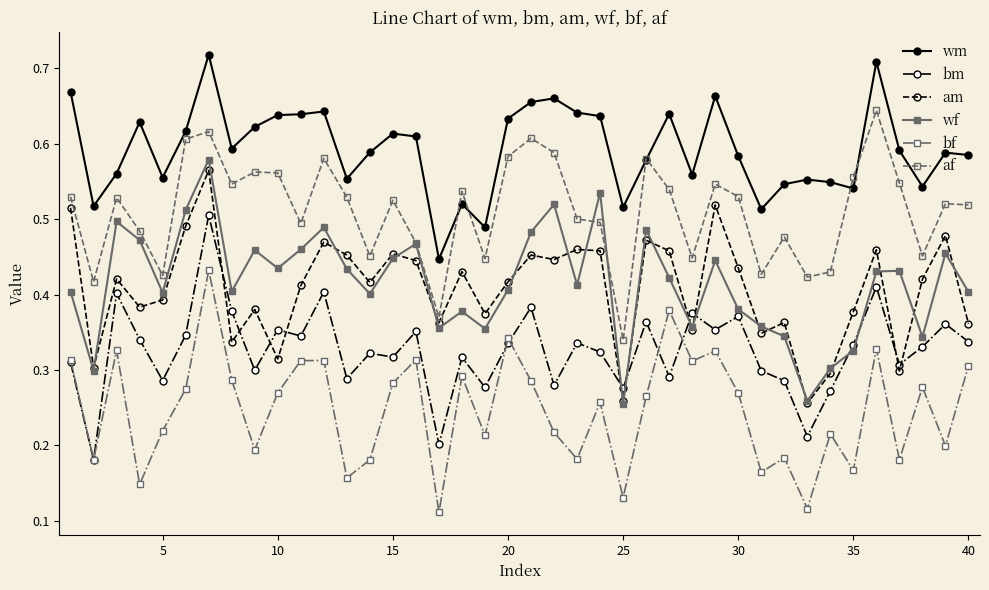

True or false: bm has more than 2 points higher than both neighbors.

True